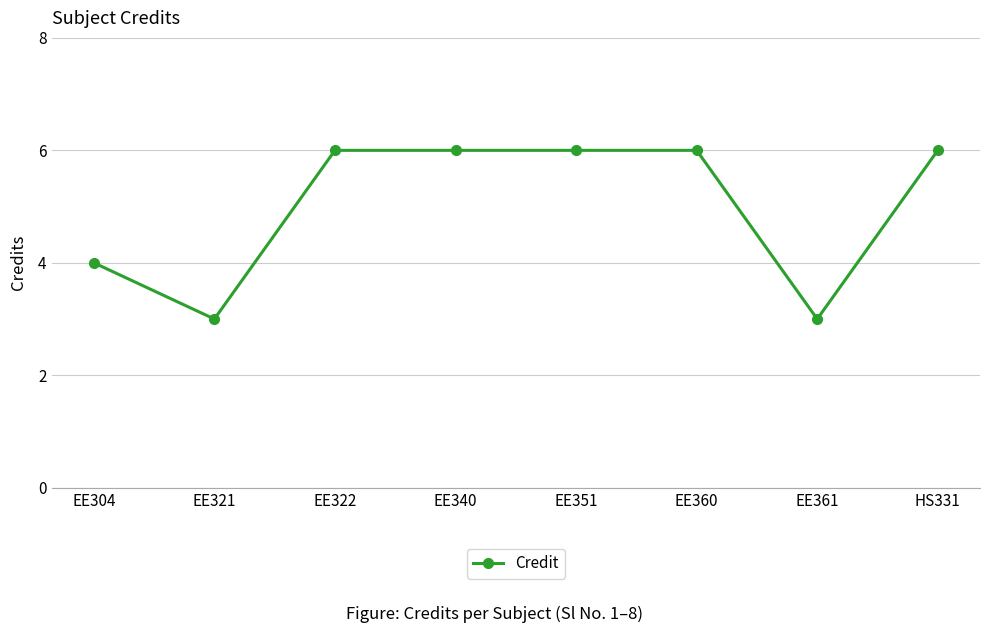

Reading left to right, extract all data points from this chart.

4	3	6	6	6	6	3	6